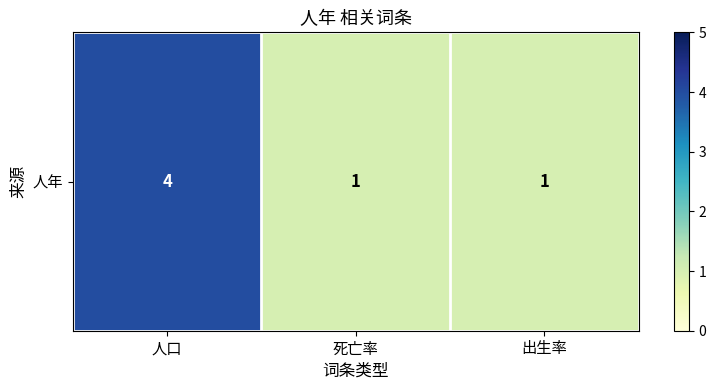

At which category does the chart reach its peak across all series?

人口